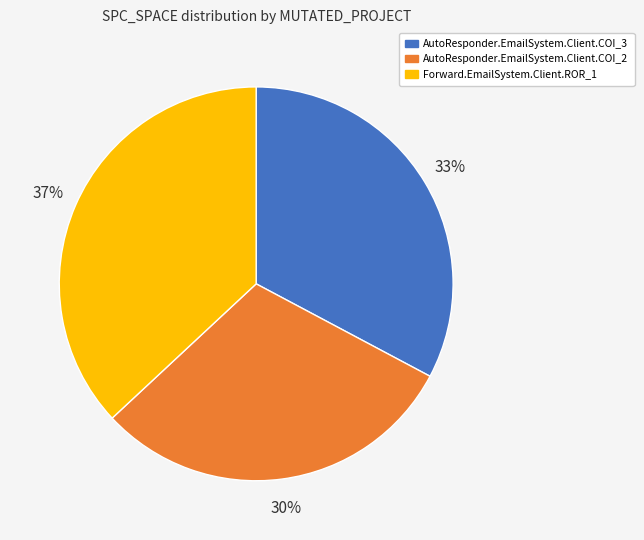

Combined, do Forward.EmailSystem.Client.ROR_1 and AutoResponder.EmailSystem.Client.COI_3 account for over 50%?

Yes